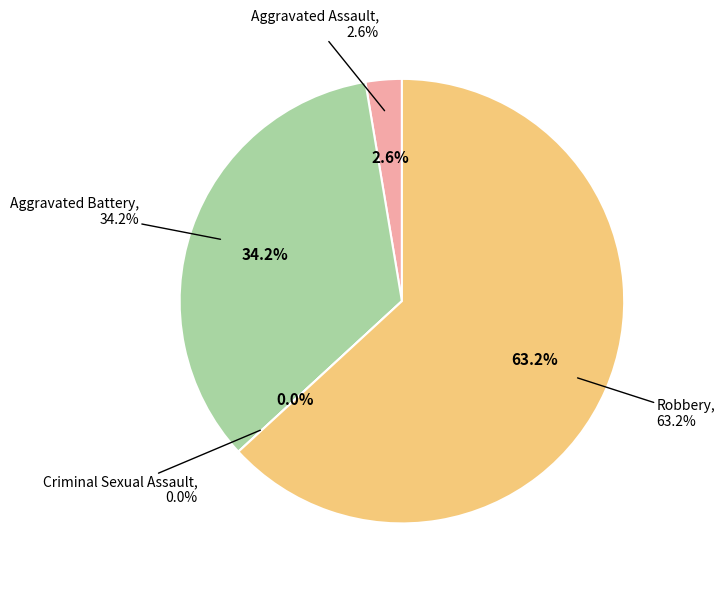

Does Robbery account for over 50% of the chart?

Yes